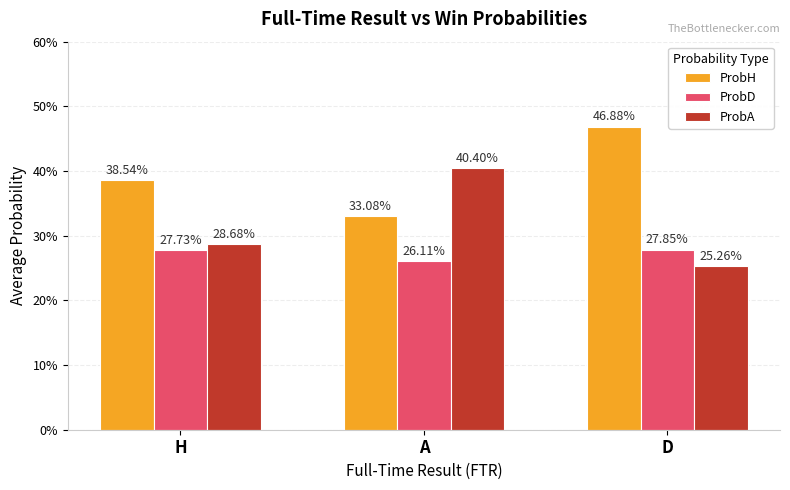

Reading left to right, transcribe all the data shown in this chart.

ProbH: 0.4	0.3	0.5
ProbD: 0.3	0.3	0.3
ProbA: 0.3	0.4	0.3